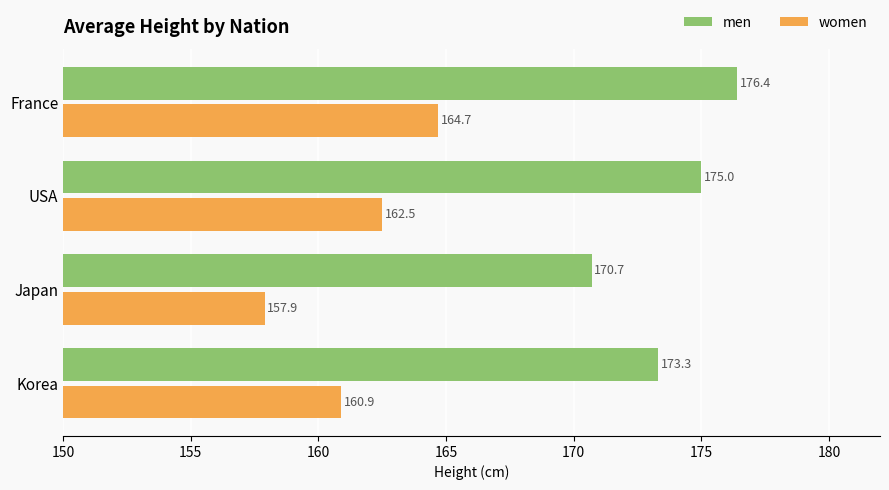

What is the difference between the second highest and second lowest values in the women series?

1.6